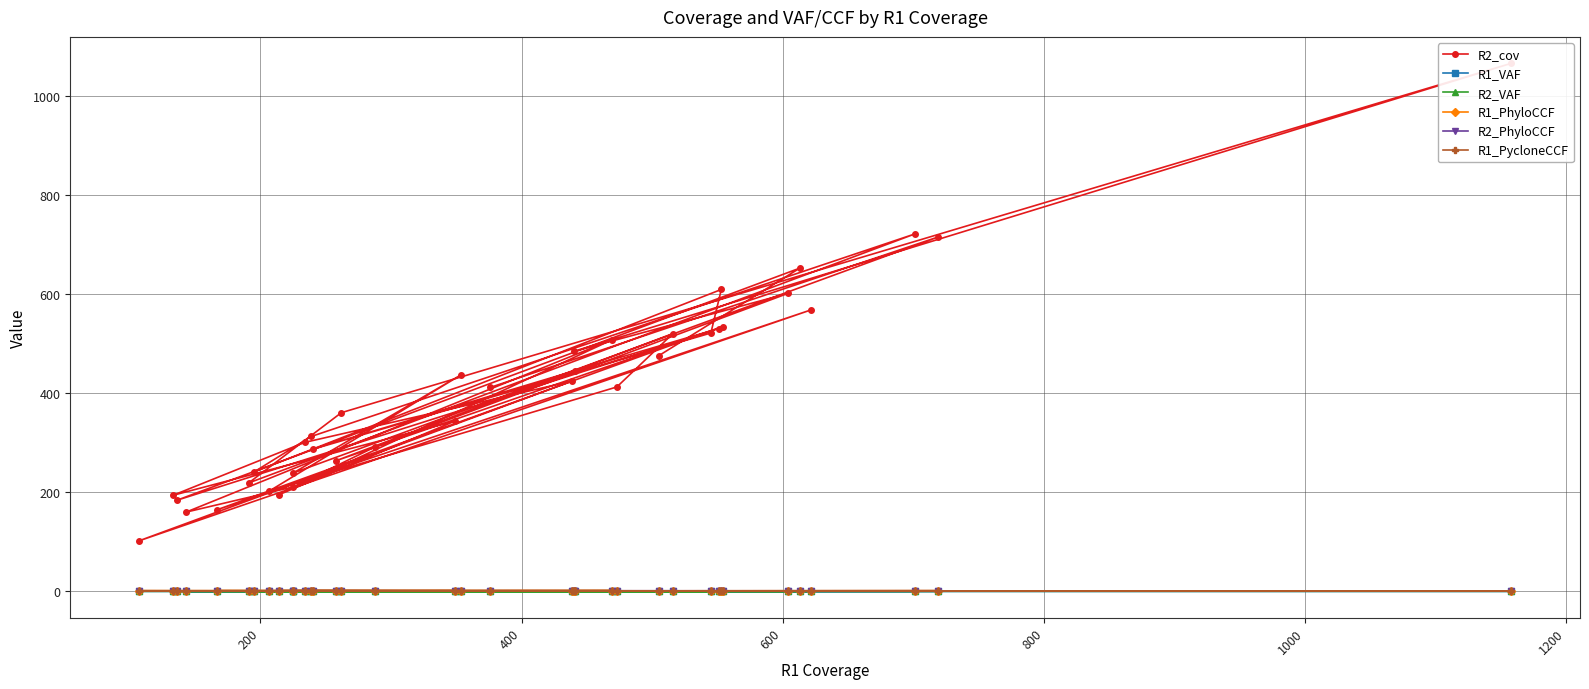

List the series in order of their peak value, lowest first.

R1_VAF, R2_VAF, R2_PhyloCCF, R1_PhyloCCF, R1_PycloneCCF, R2_cov